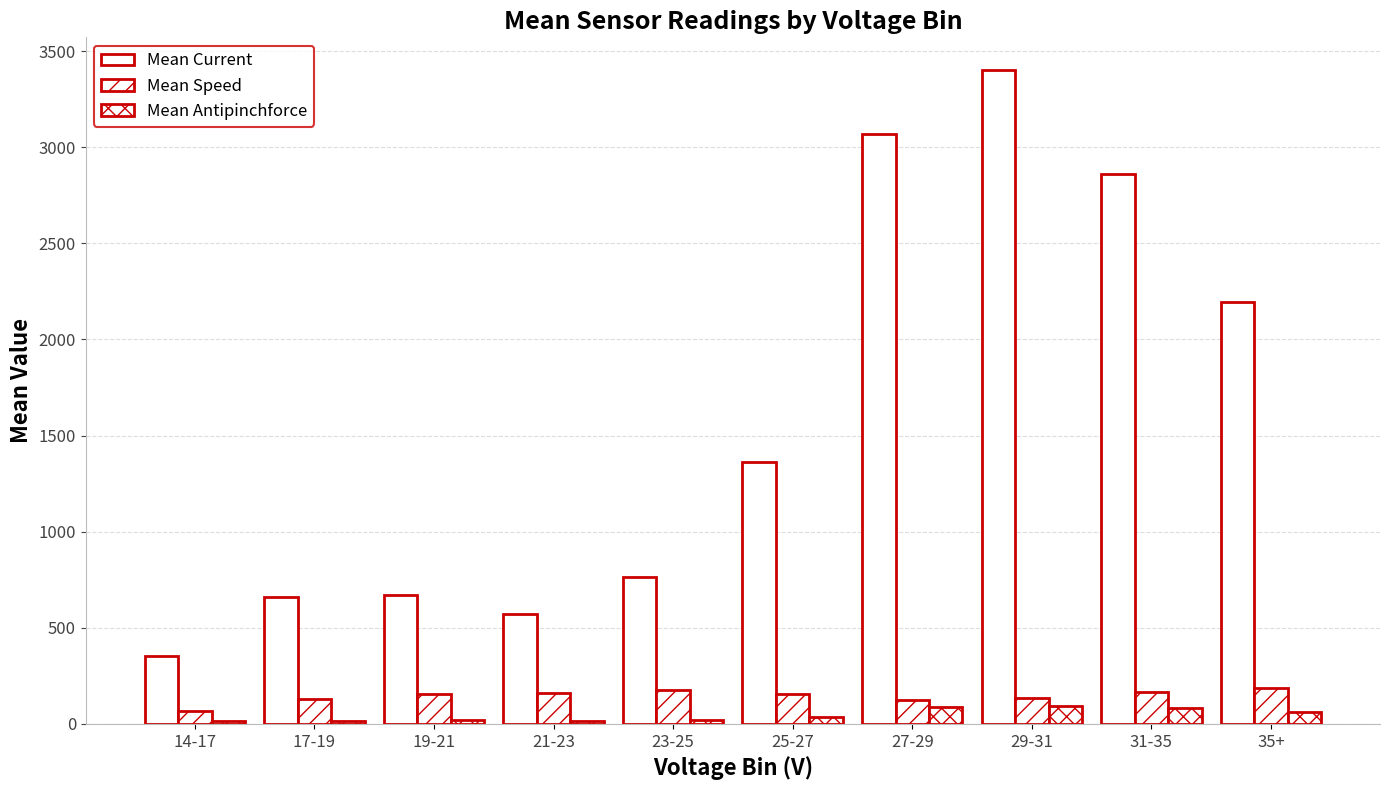

The value of Mean Current at 23-25 is 1319. True or false?

False